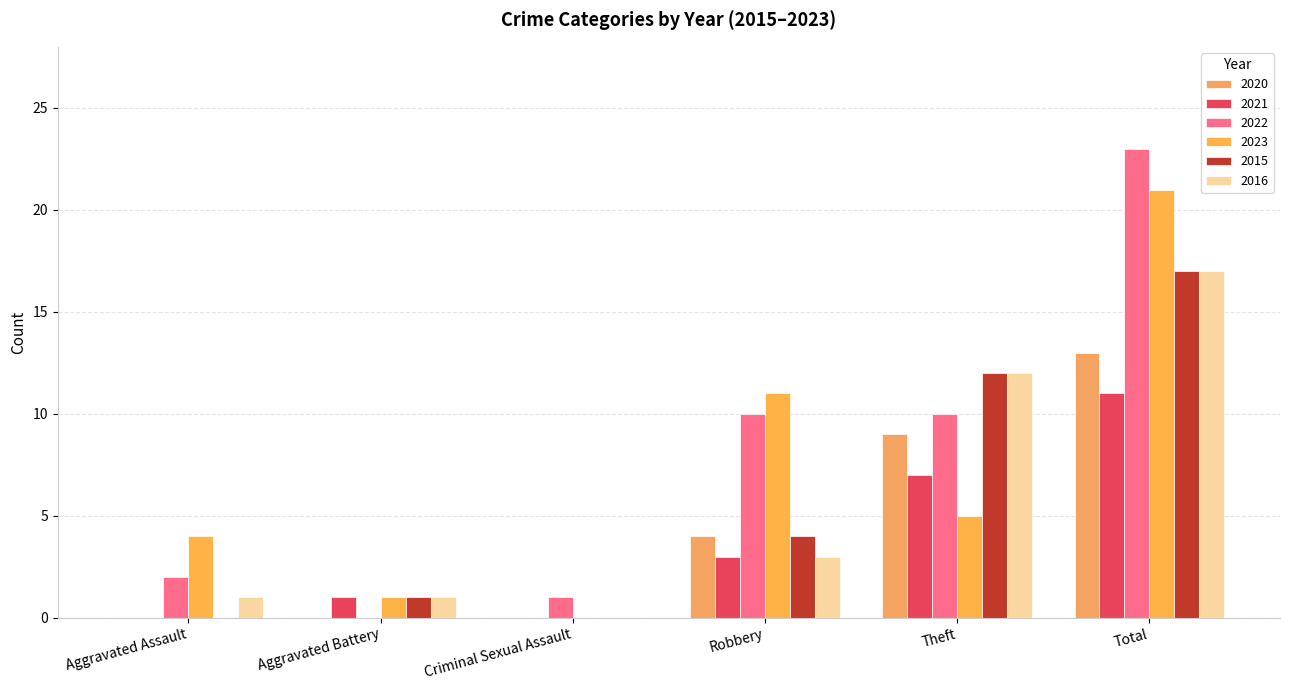

The 2020 series shows 0 at Criminal Sexual Assault. True or false?

True